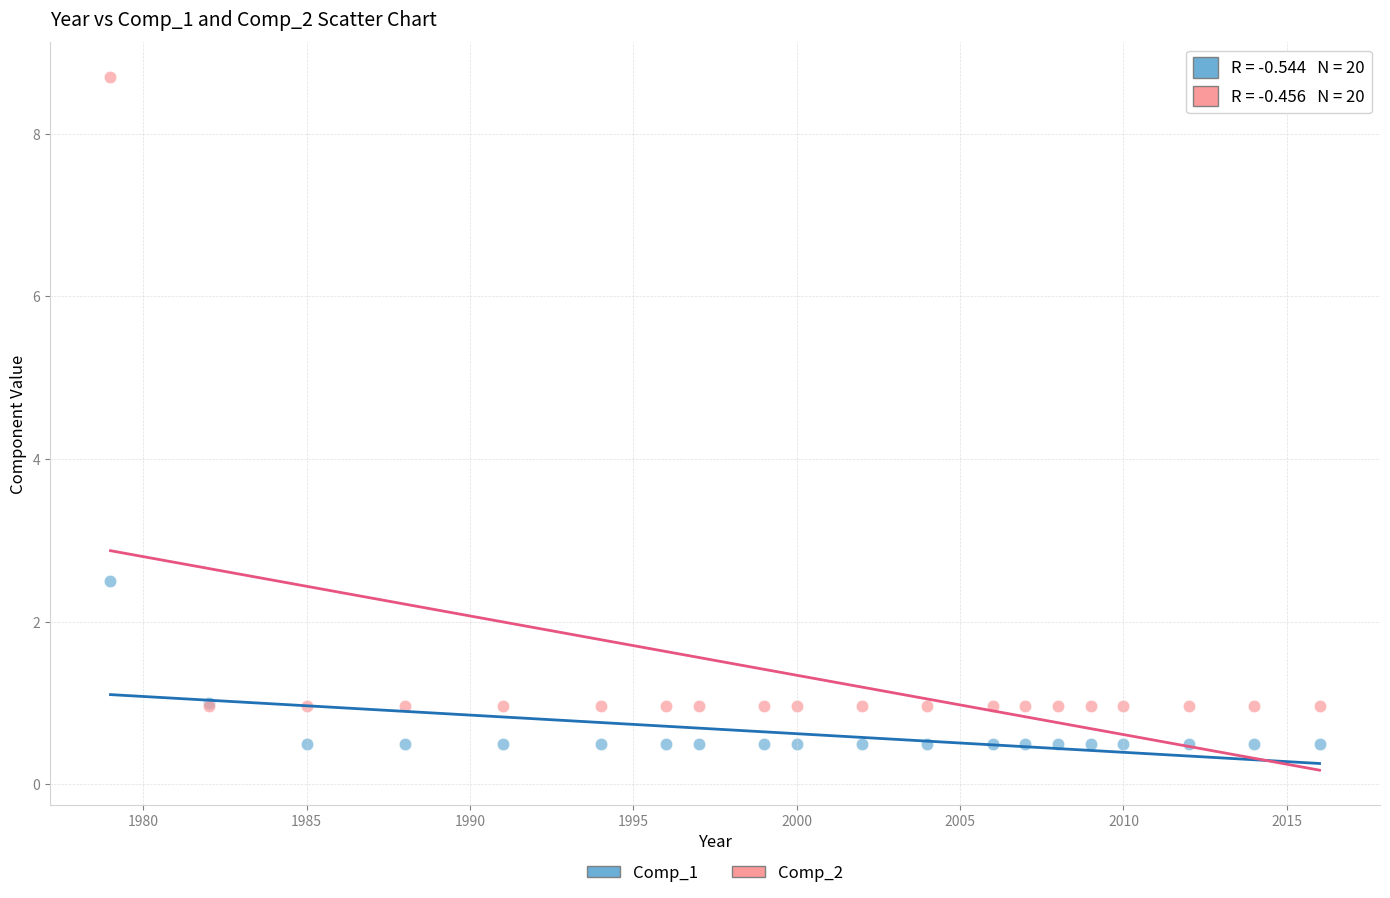

In the Comp_2 series, what Y value is closest to 4?

1.0